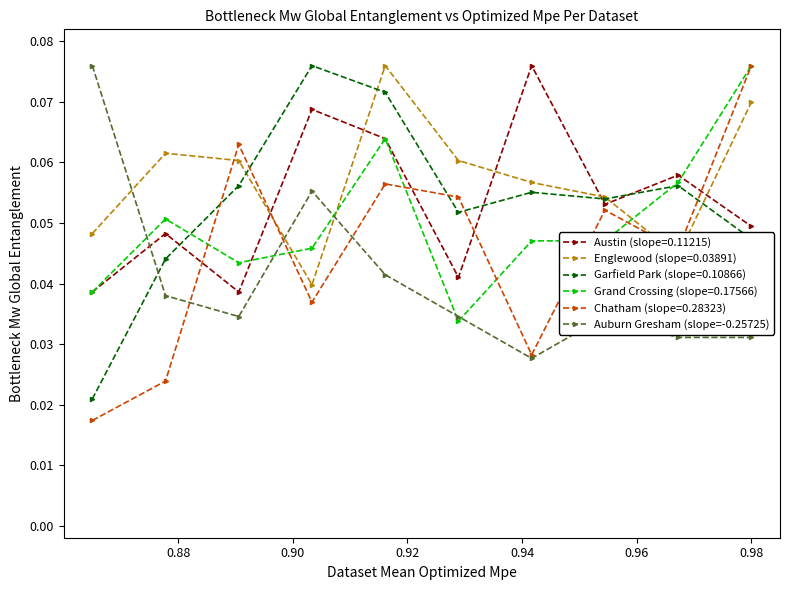

In Chatham (slope=0.28323), how many points are higher than both neighbors (excluding endpoints)?

3